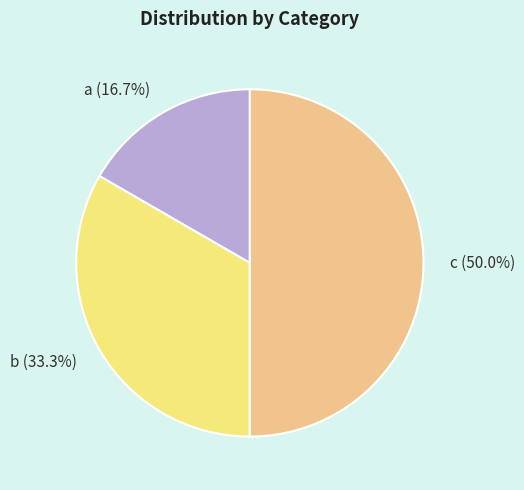

To the nearest percent, what portion does b represent?

33%